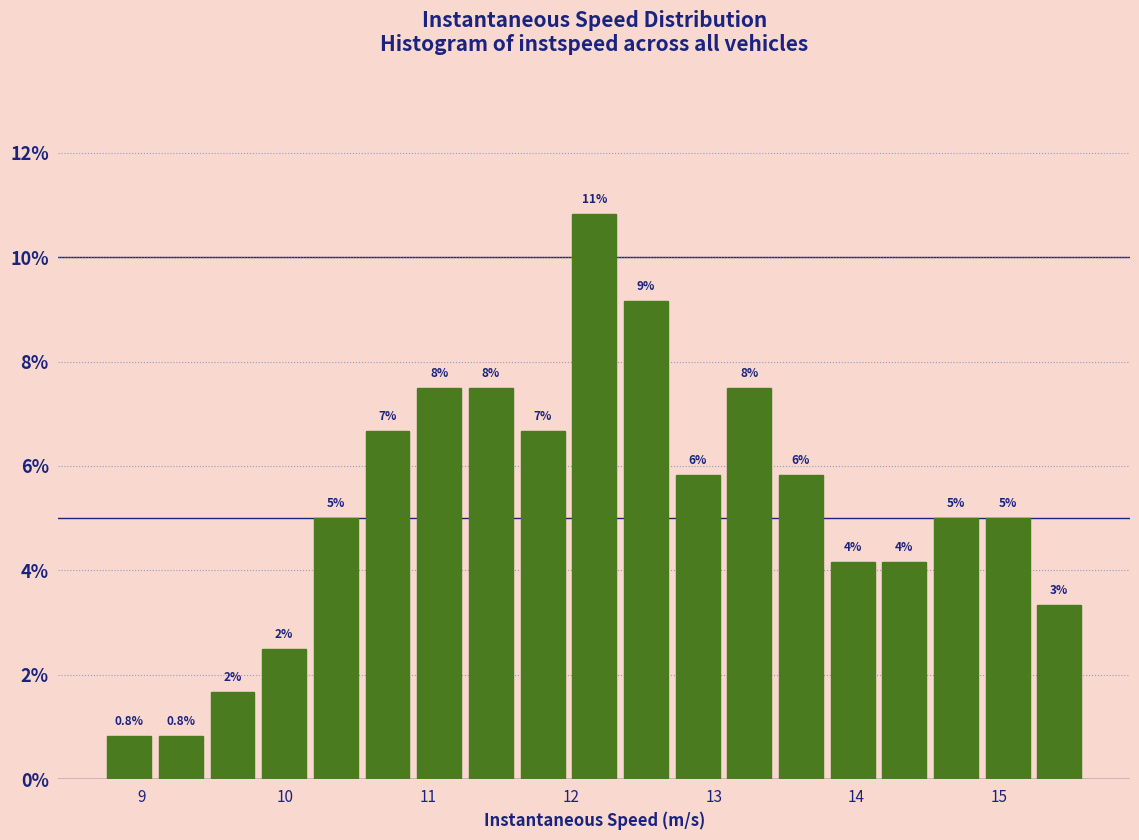

Around what value on the x-axis is the tallest bar? Give the approximate position of its centre, as read against the axis.

12.2